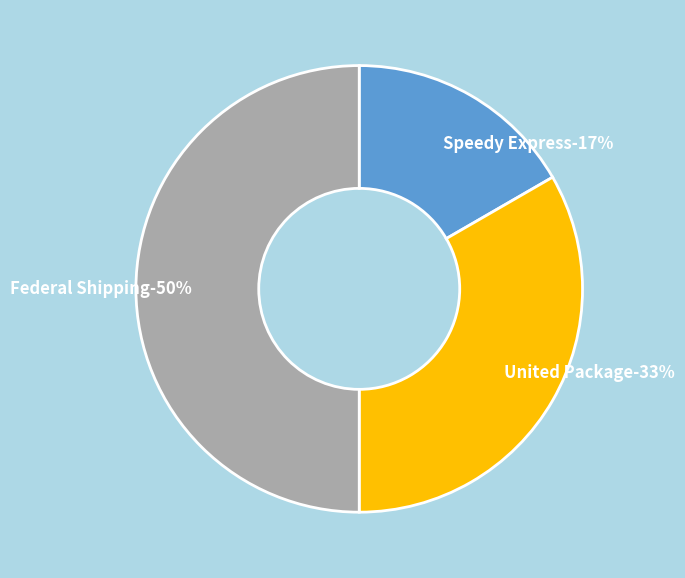

To the nearest percent, what percentage of the pie is United Package?

33%